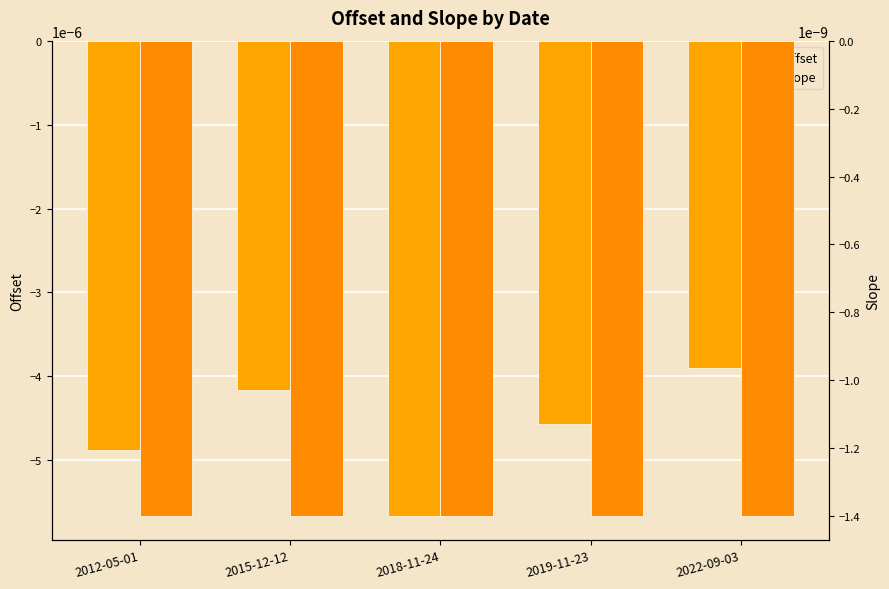

Which has a higher value, 2015-12-12 or 2022-09-03?

2022-09-03